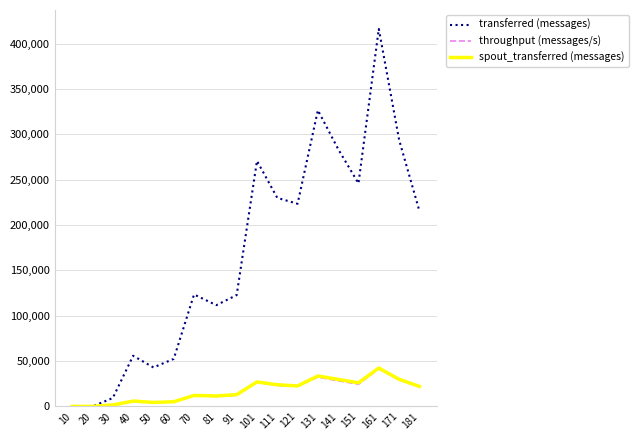

Which label corresponds to the largest value in the chart?

161